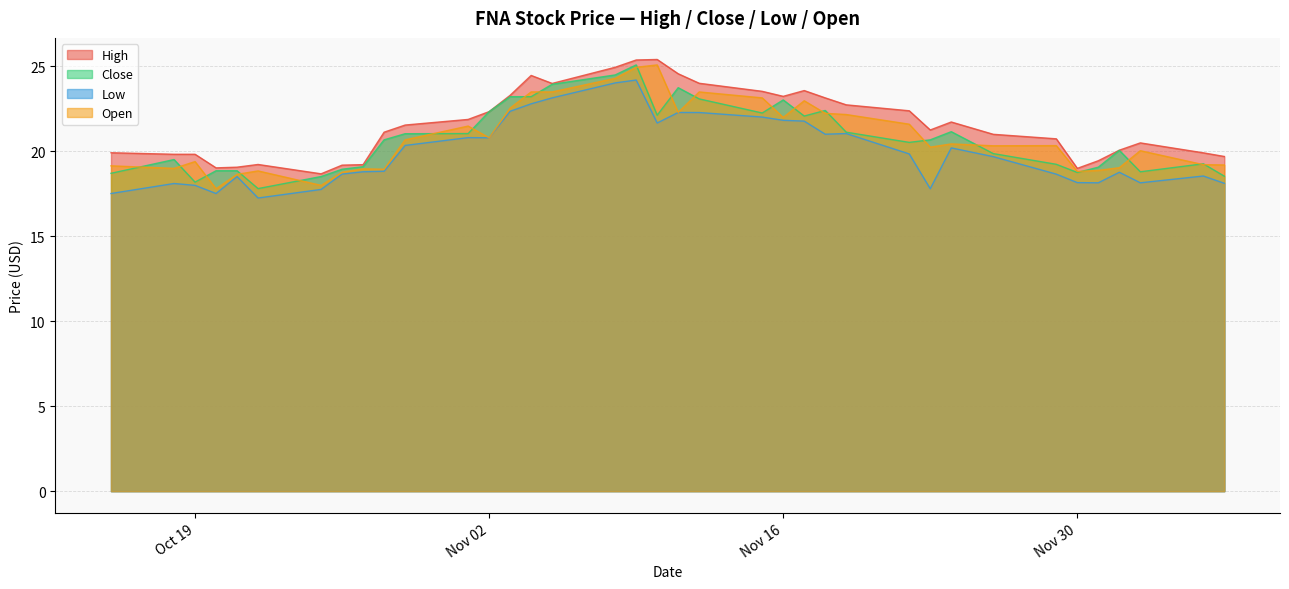

What is the lowest value of the Close series?

17.8